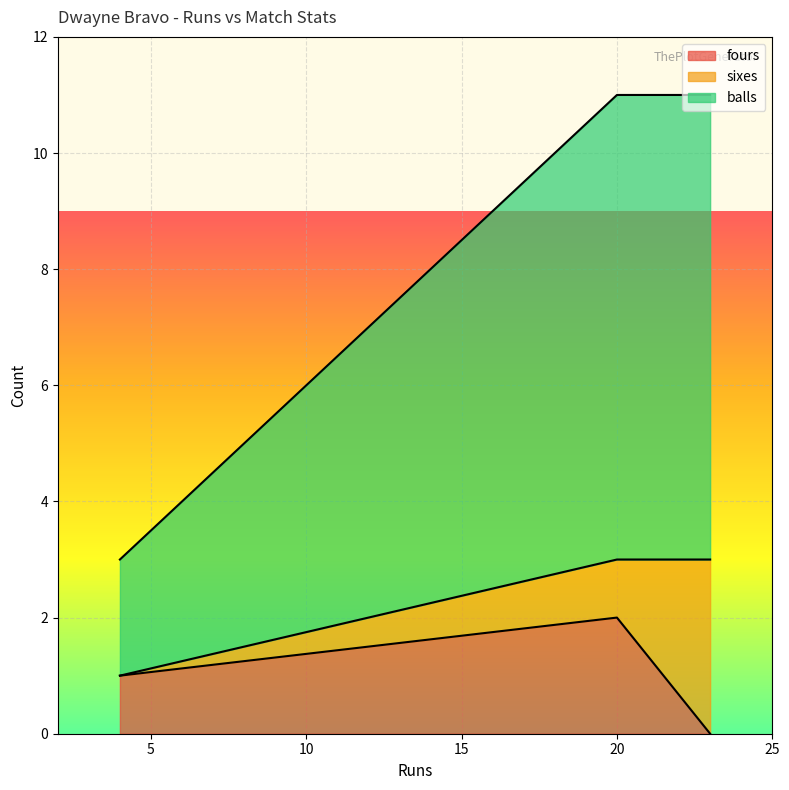

Rank the series by their maximum value, from lowest to highest.

fours, sixes, balls